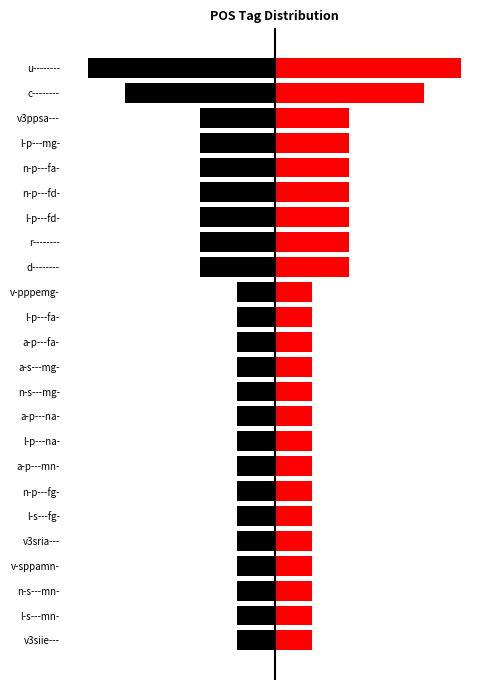

What value does the black_bars series have at v3sria---?

-1